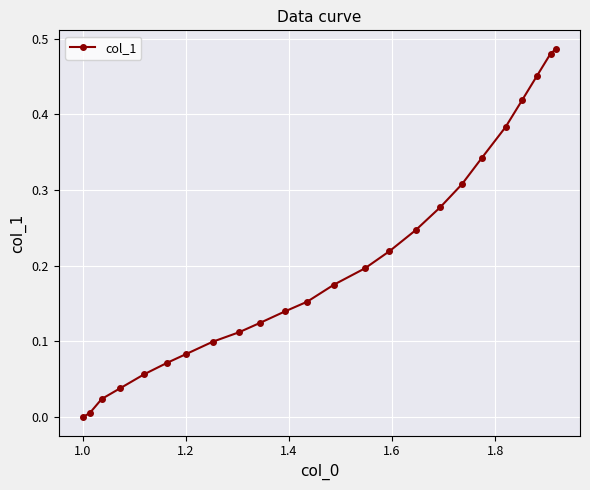

What is the sum of all values?

4.9